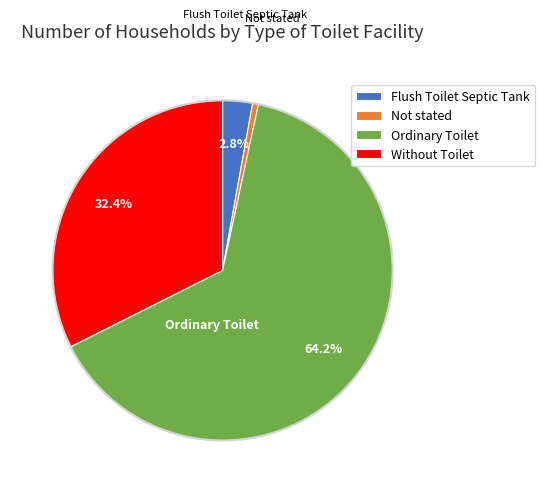

How many segments does this pie chart have?

4